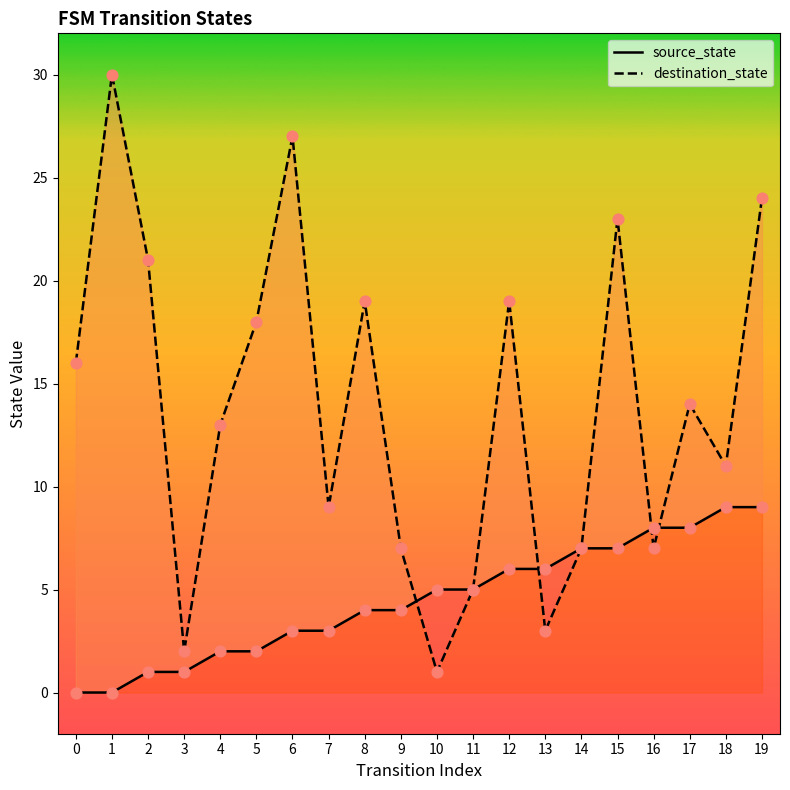

What are all the series names shown in the legend?

source_state, destination_state